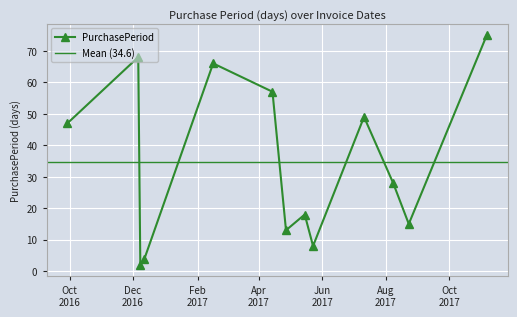

Is this an area chart (filled region under the line)?

No